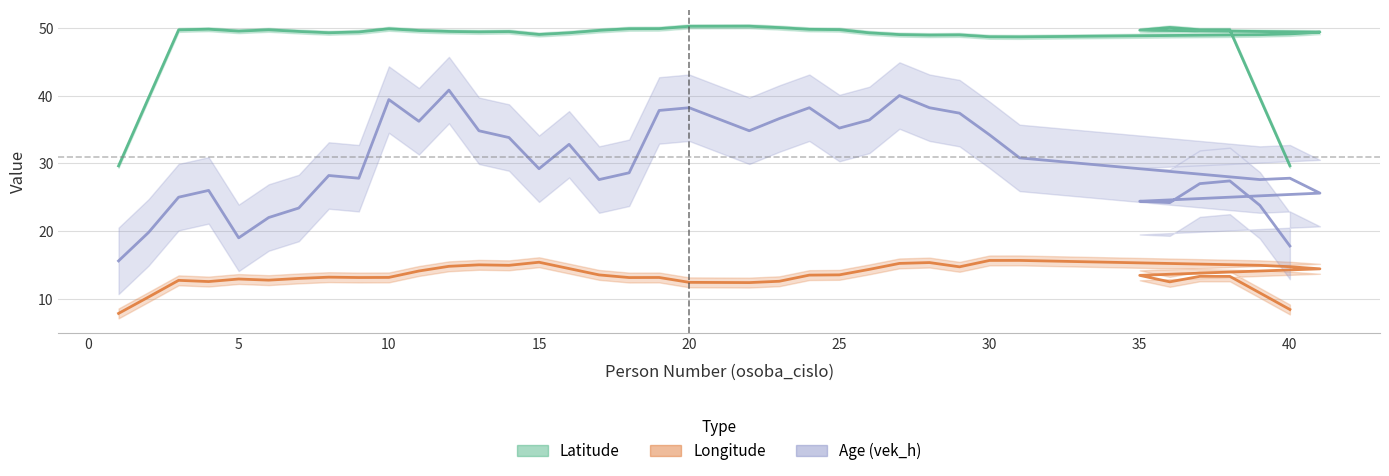

In Longitude, how many points are lower than both neighbors (excluding endpoints)?

8